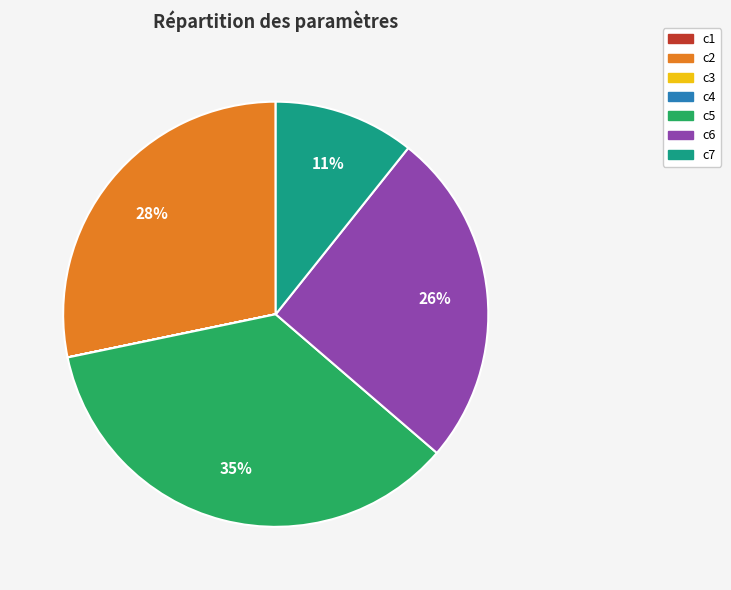

True or false: c6 accounts for 26% of the total.

True